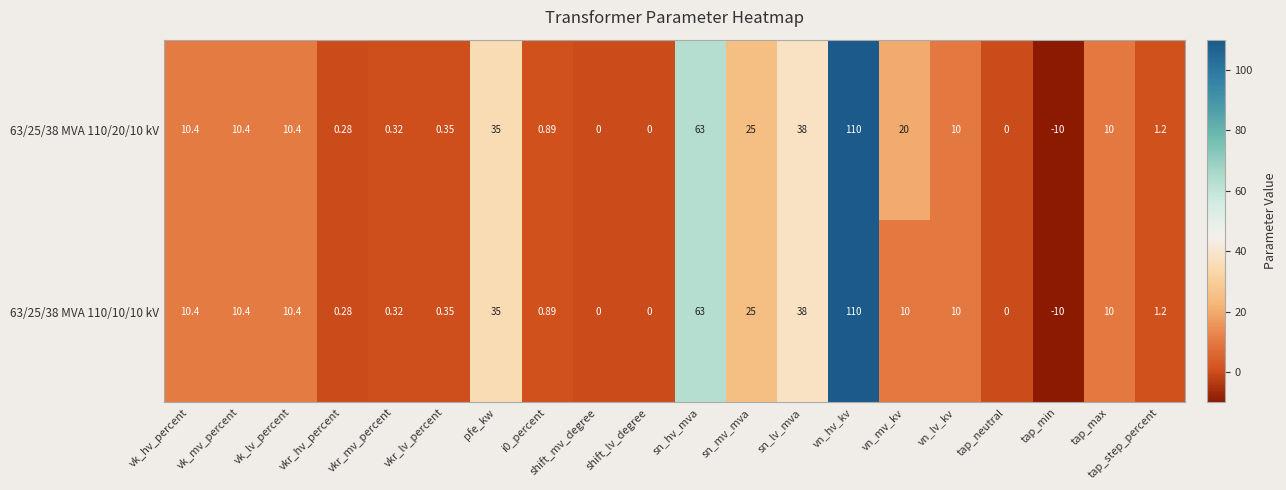

Which category has the lowest value across all series?

tap_min